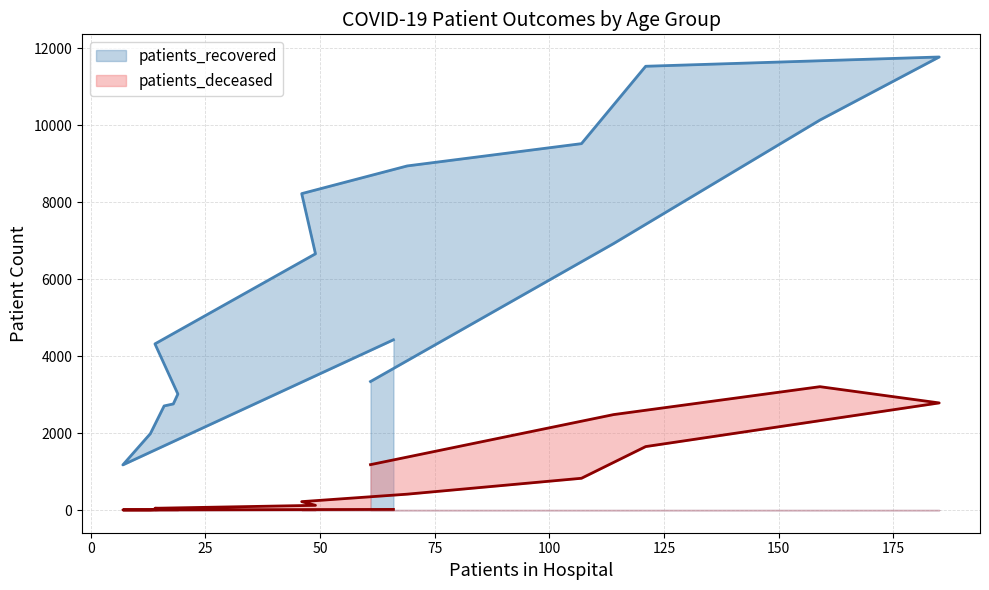

What is the value of the patients_deceased point at the 12th from the left?

1649